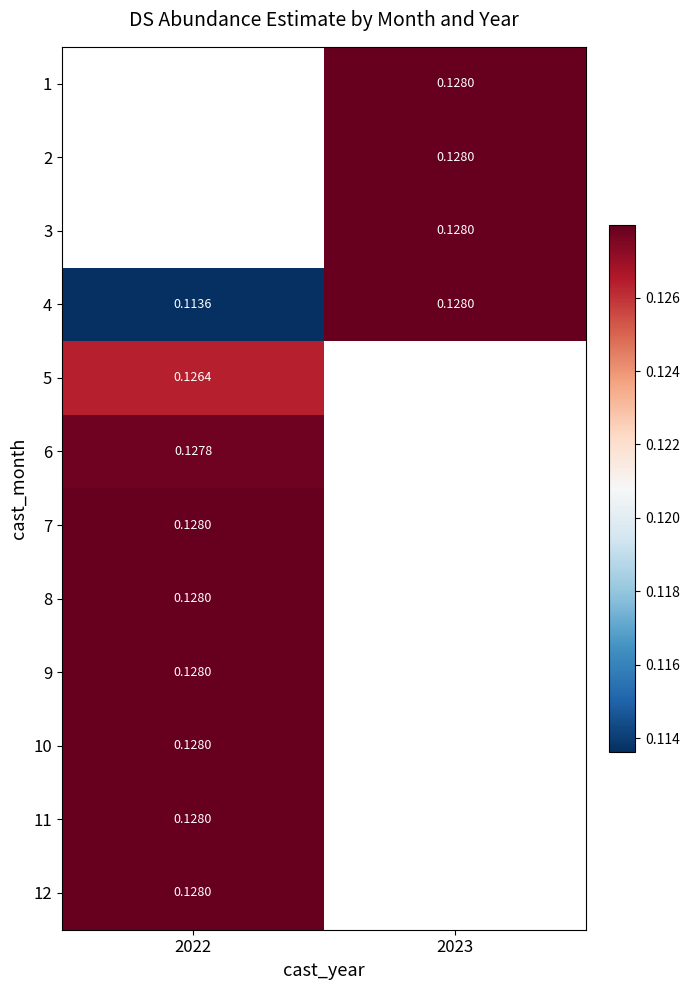

Rank the categories by 9 value from highest to lowest.

2022, 2023